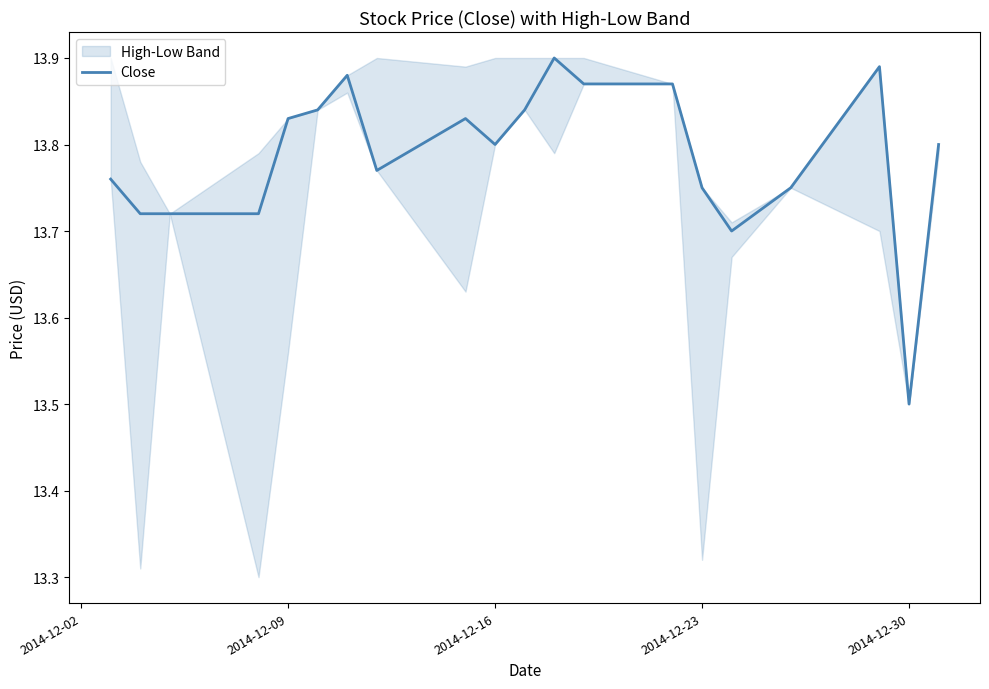

Where is Close nearest to the value 13?

2014-12-30